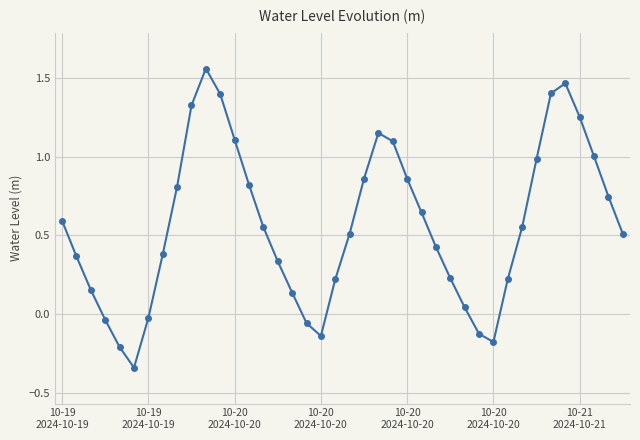

How many points are higher than both their immediate neighbors (excluding endpoints)?

3